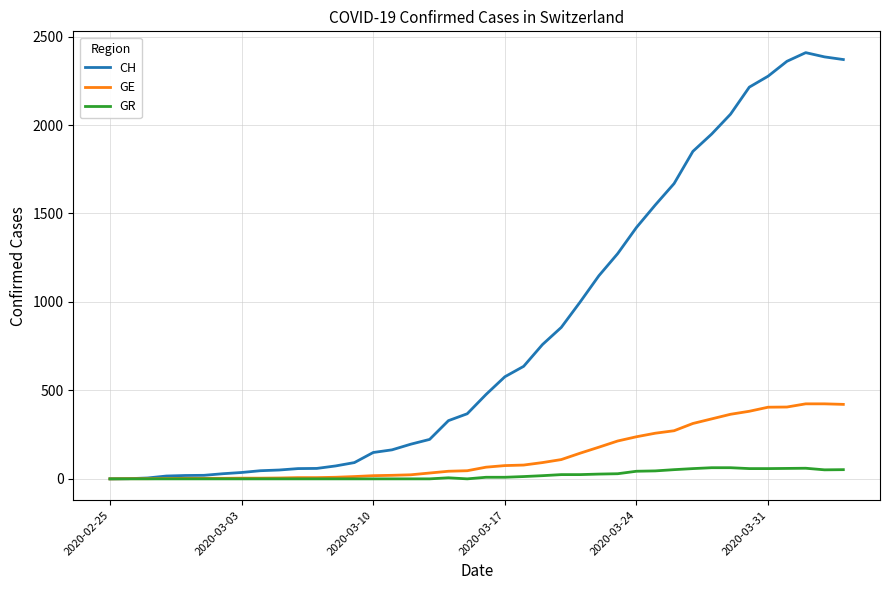

Which series has the widest spread of values?

CH